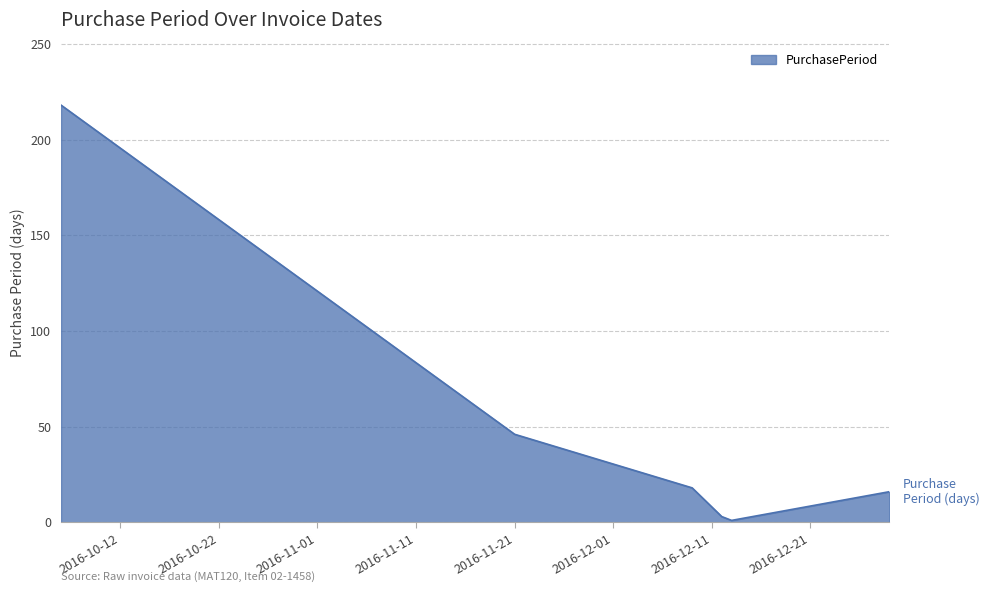

How many interior local valleys (lower than both neighbors) does the data have?

1